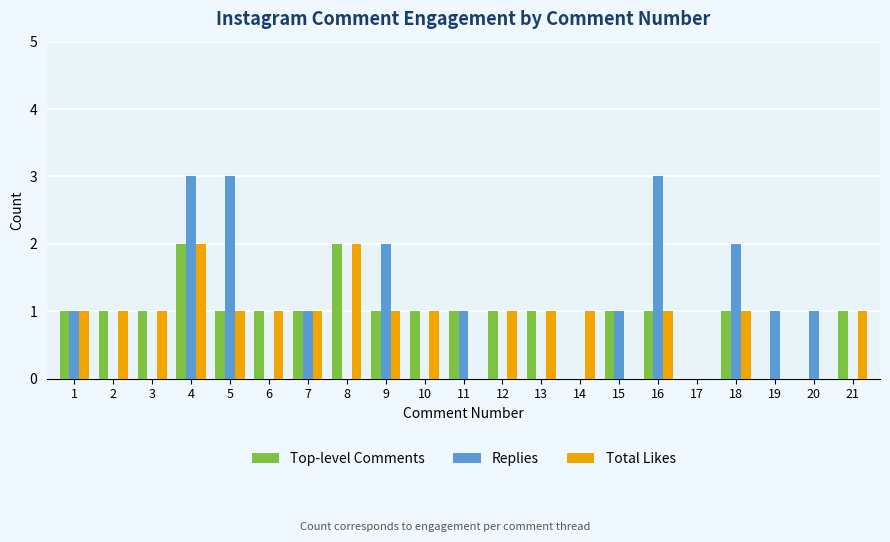

Count the Top-level Comments values in the range 1 to 2.

17